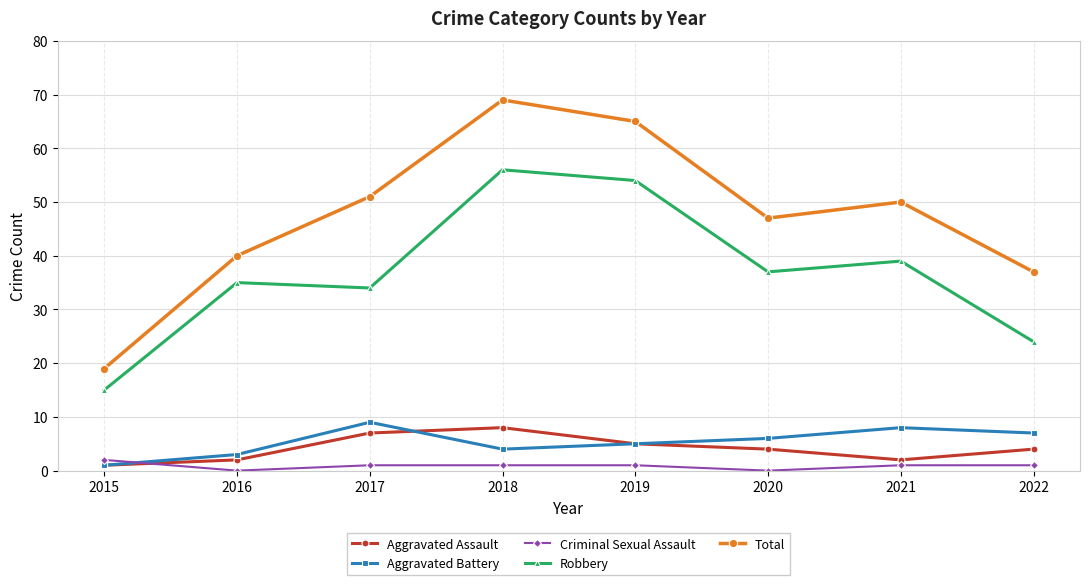

Which series has the largest range (max minus min)?

Total